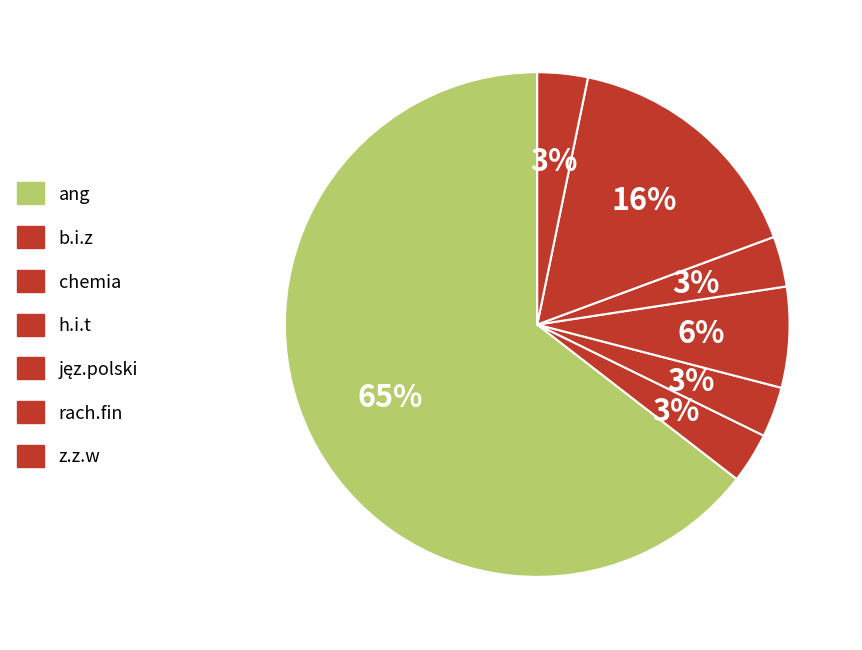

True or false: z.z.w accounts for 3% of the total.

True